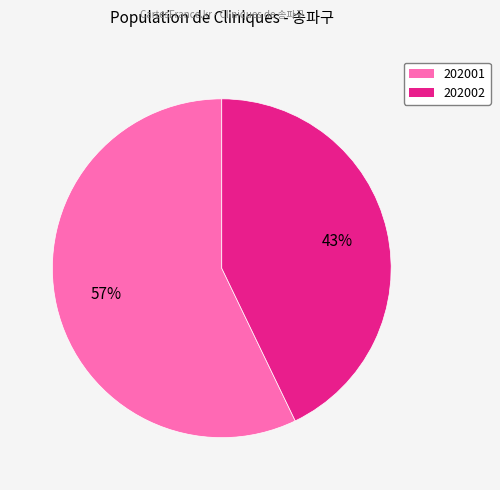

Which has a higher value, 202002 or 202001?

202001